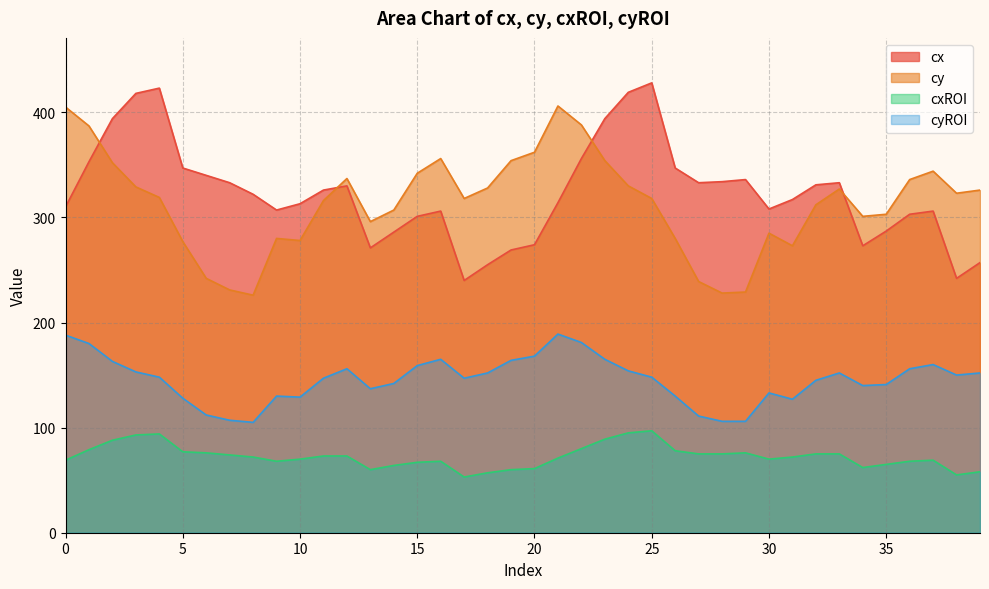

How many lines are shown in the chart?

4